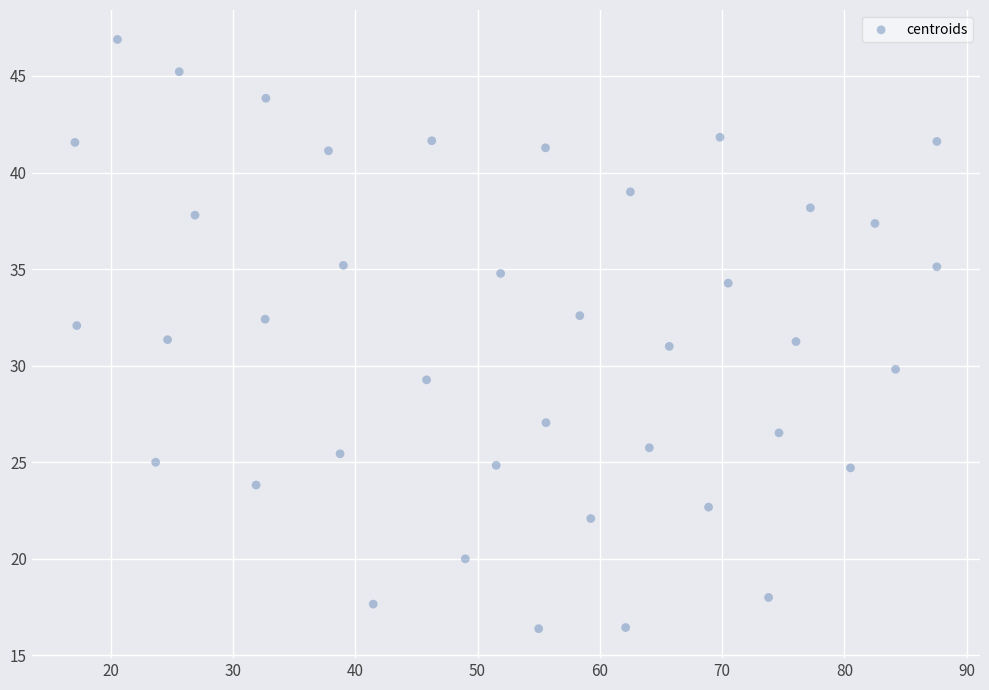

What is the range of Y values (max minus min)?

30.5